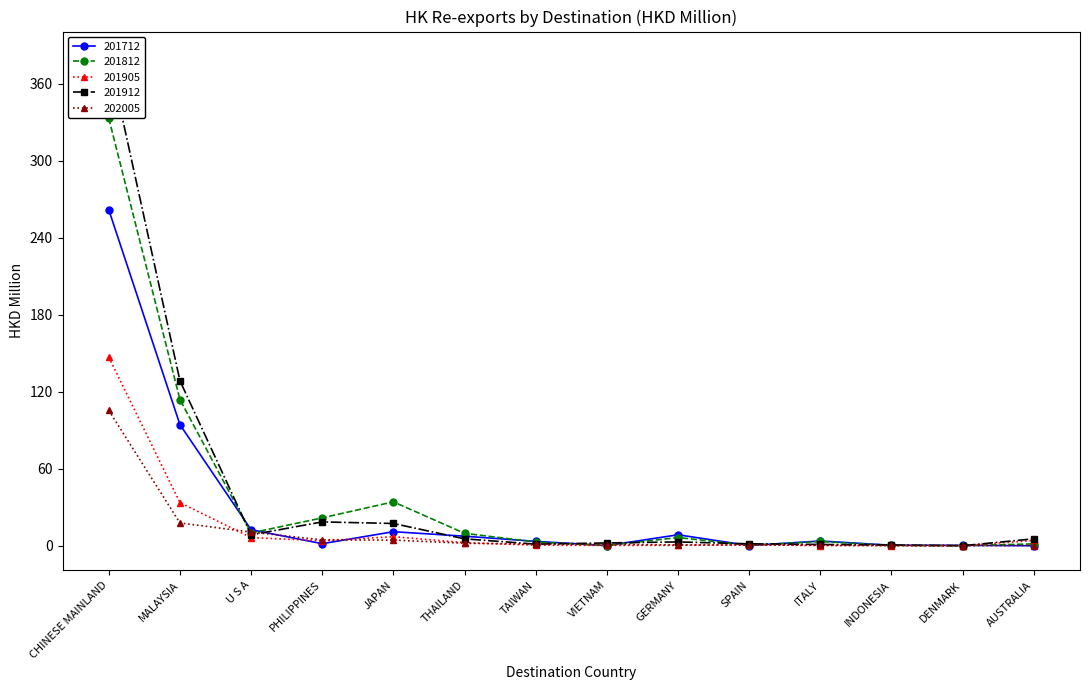

At how many categories does at least one series exceed 248?

1